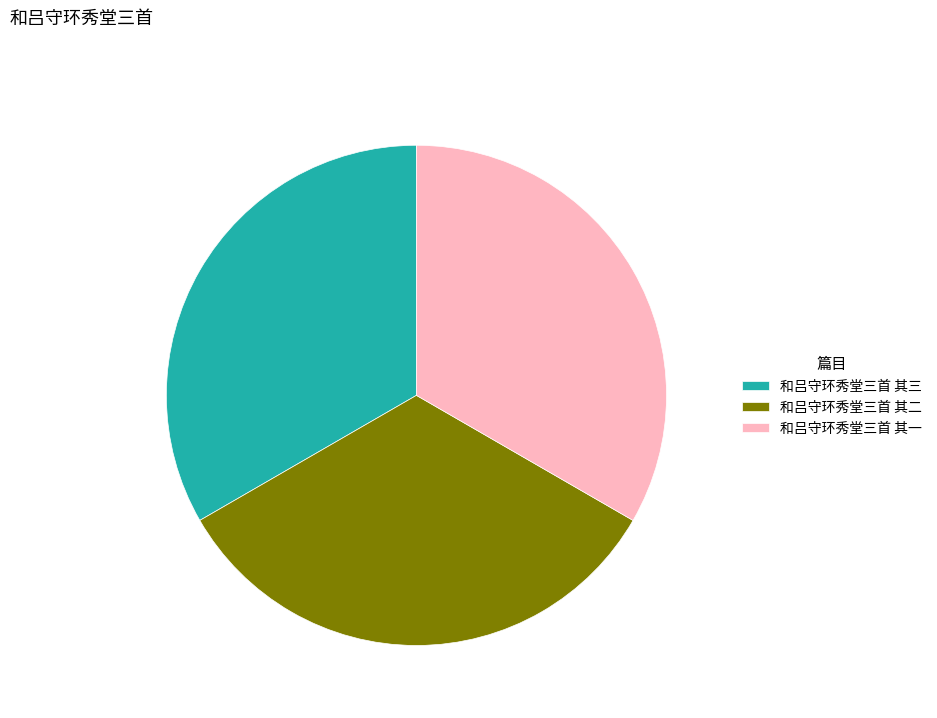

What is the ratio of the value at 和吕守环秀堂三首 其一 to the value at 和吕守环秀堂三首 其二?

1.0